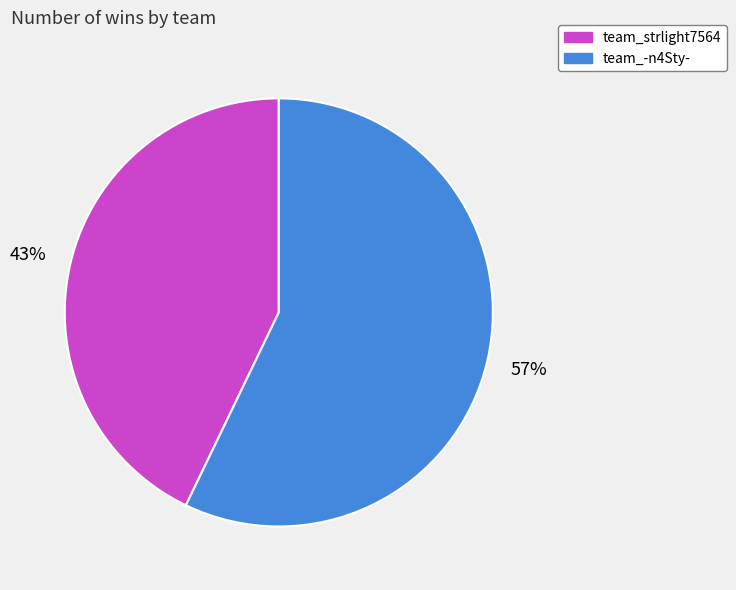

To the nearest percent, what is the combined percentage of team_strlight7564 and team_-n4Sty-?

100%